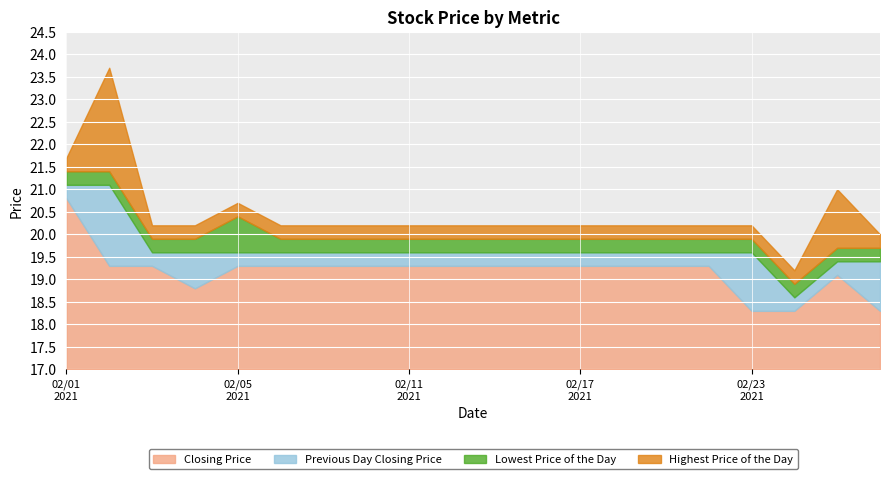

What is the lowest value of the Closing Price series?

1.3